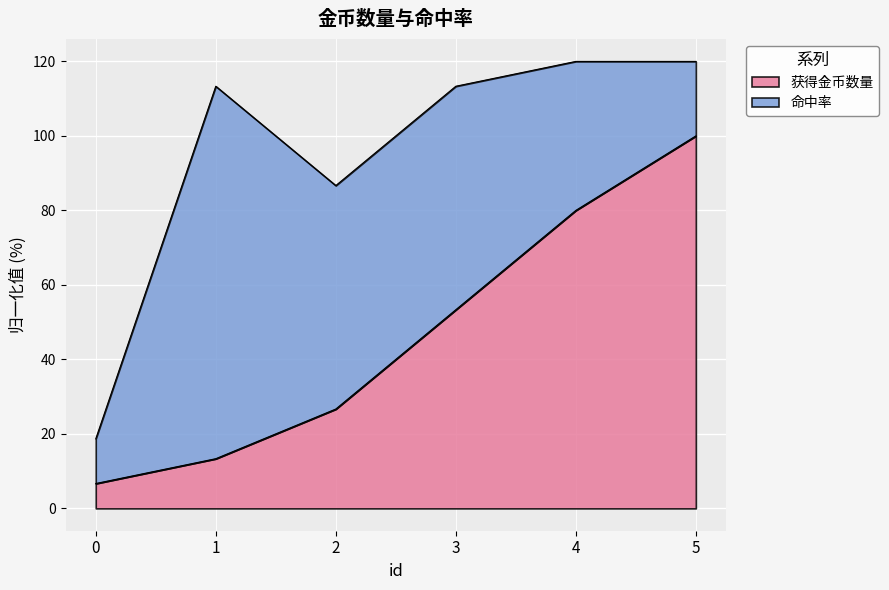

What is the difference between the 获得金币数量 values at 2 and 1?

13.3